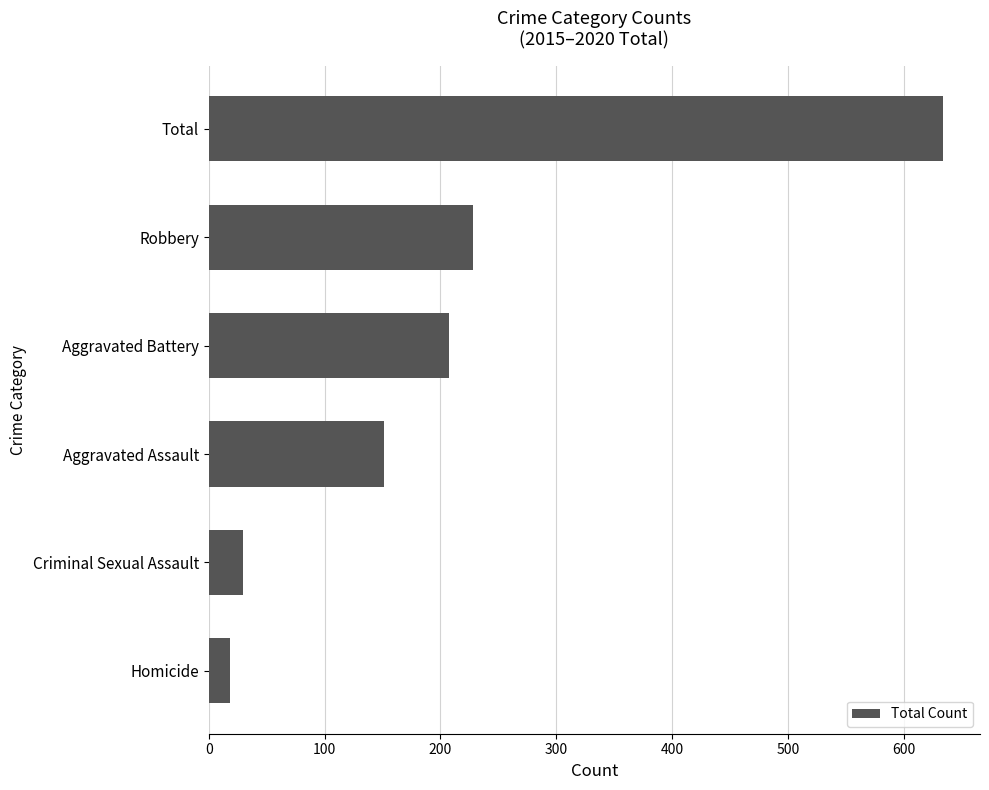

Reading top to bottom, extract all data points from this chart.

Total=634	Robbery=228	Aggravated Battery=207	Aggravated Assault=151	Criminal Sexual Assault=30	Homicide=18